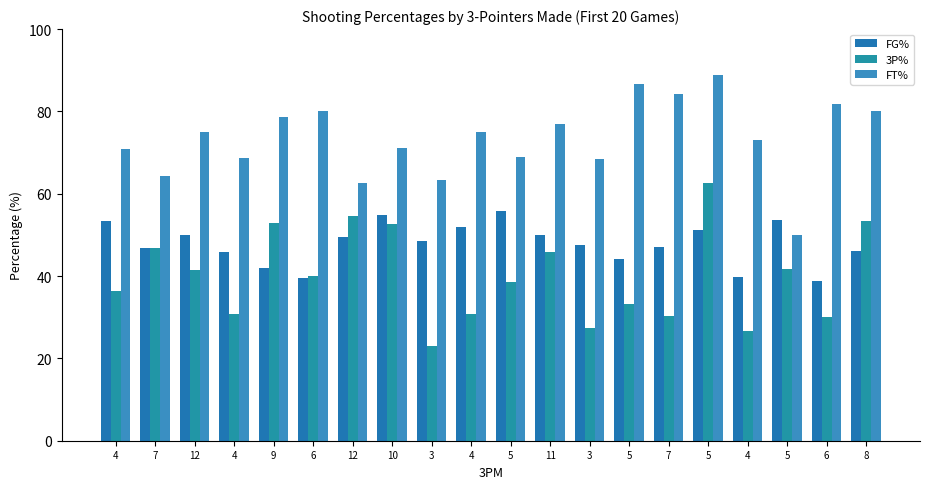

What is the difference between the maximum and minimum values in the FT% series?

38.9